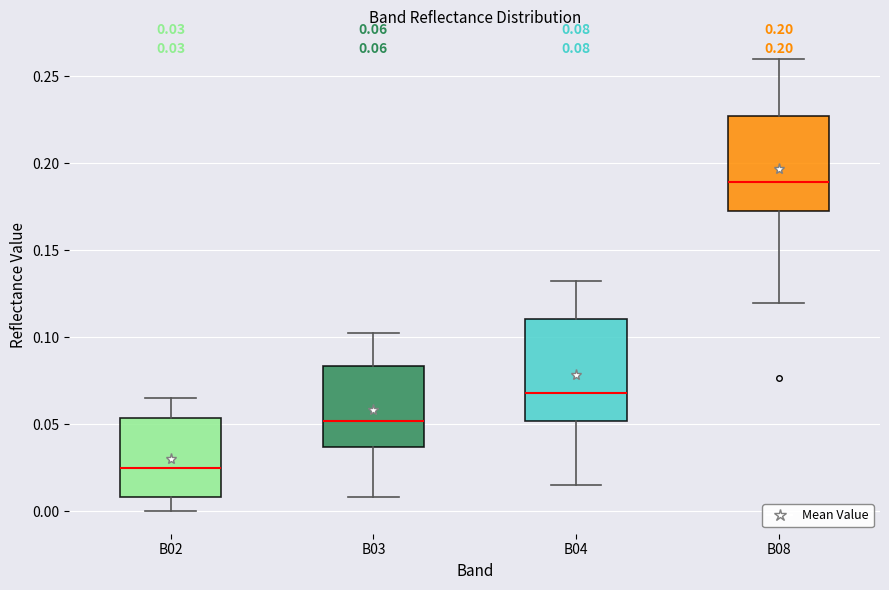

Which box's median line is the highest?

B08